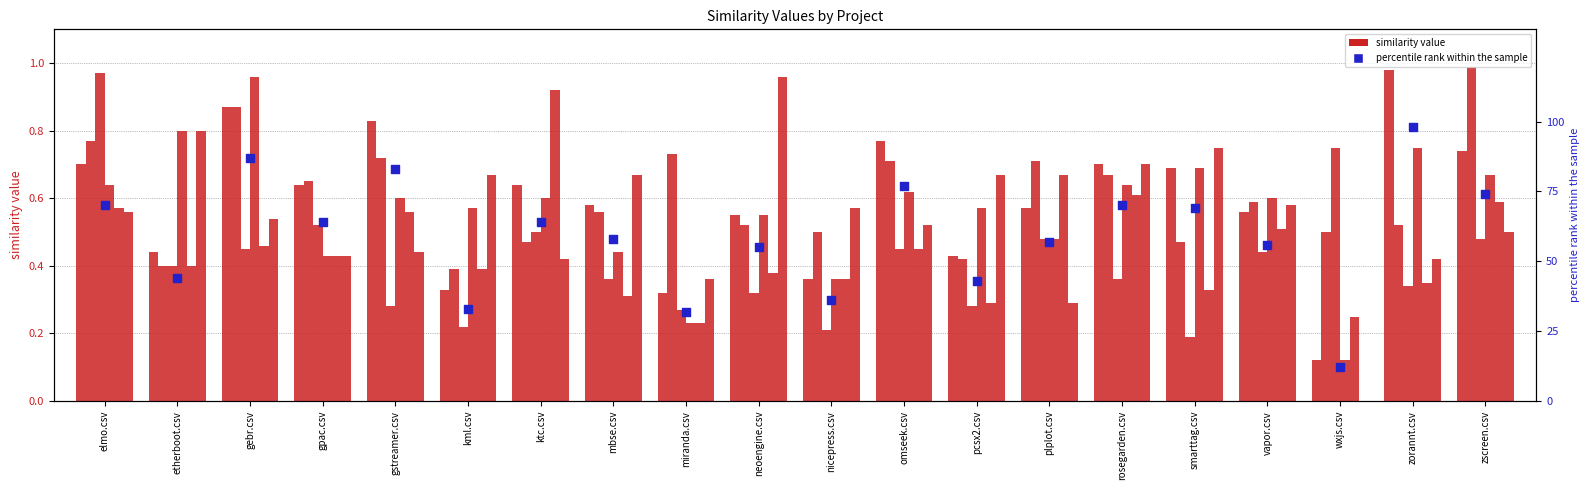

What is the total value across all series at kml.csv?

2.6